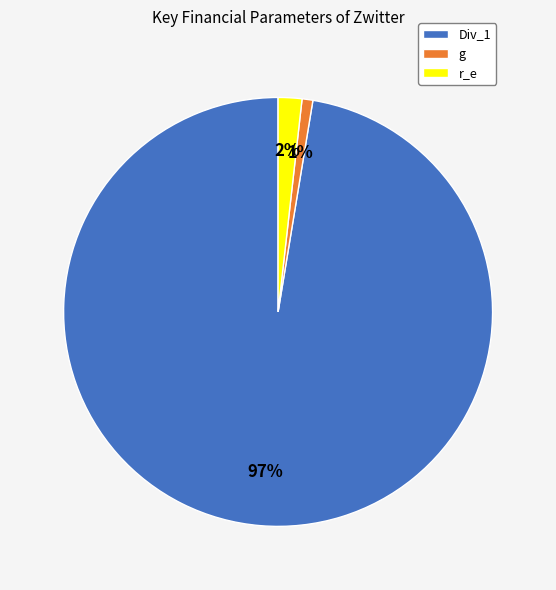

Combined, do r_e and g account for over 50%?

No